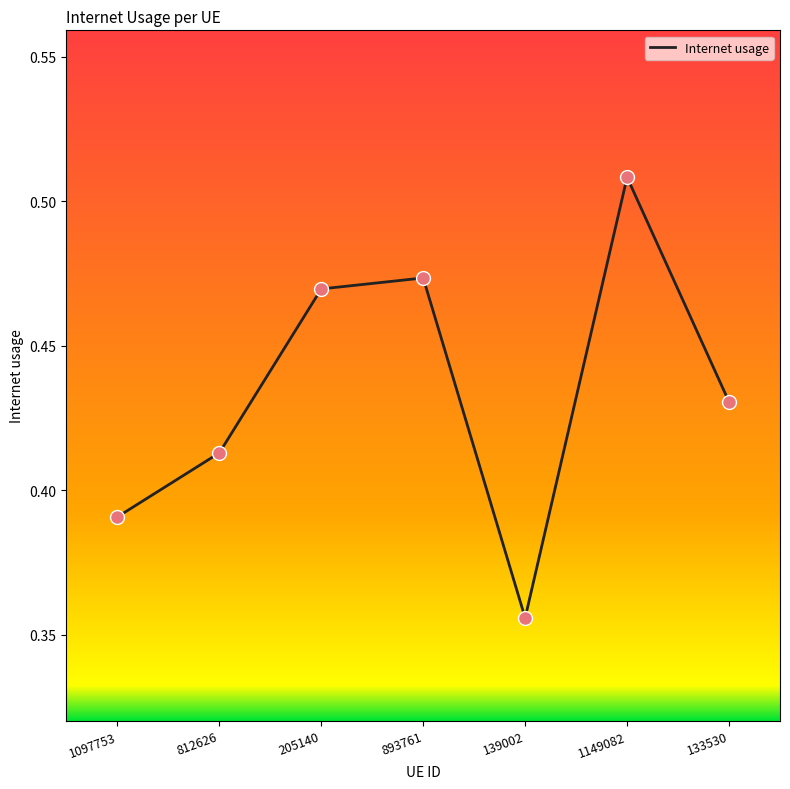

Which has a higher value, 133530 or 1149082?

1149082